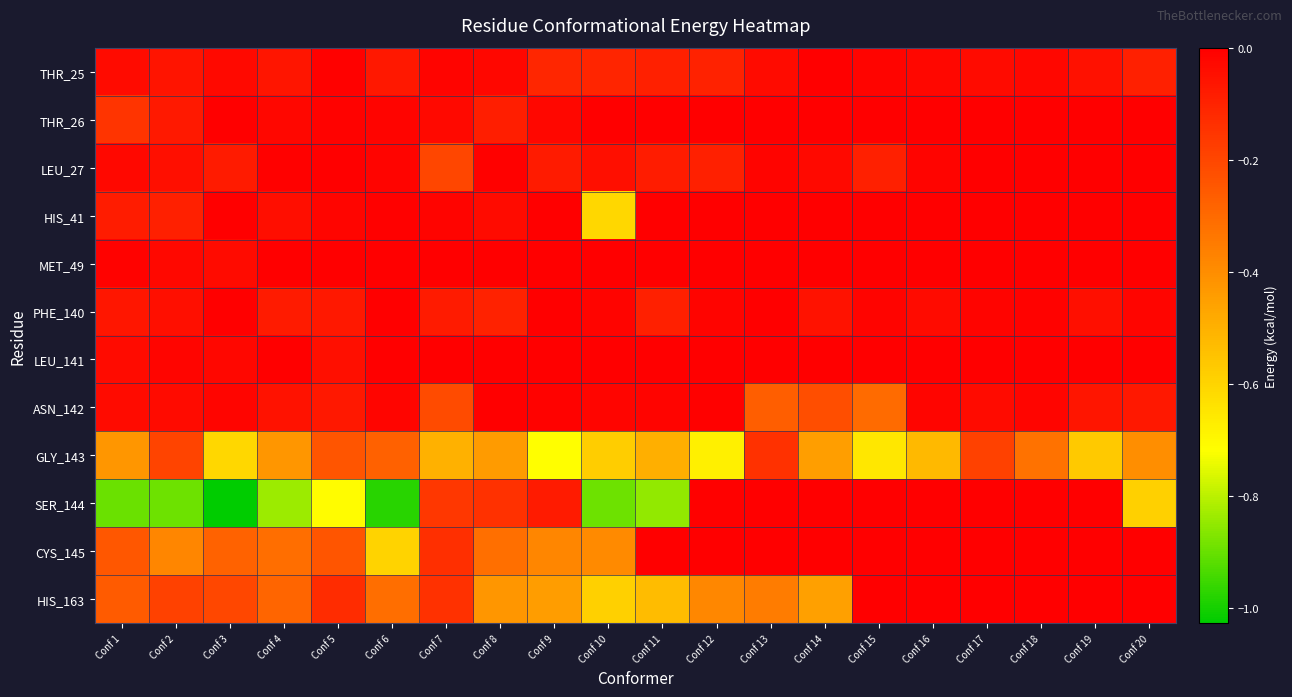

How many distinct data groups are displayed?

12